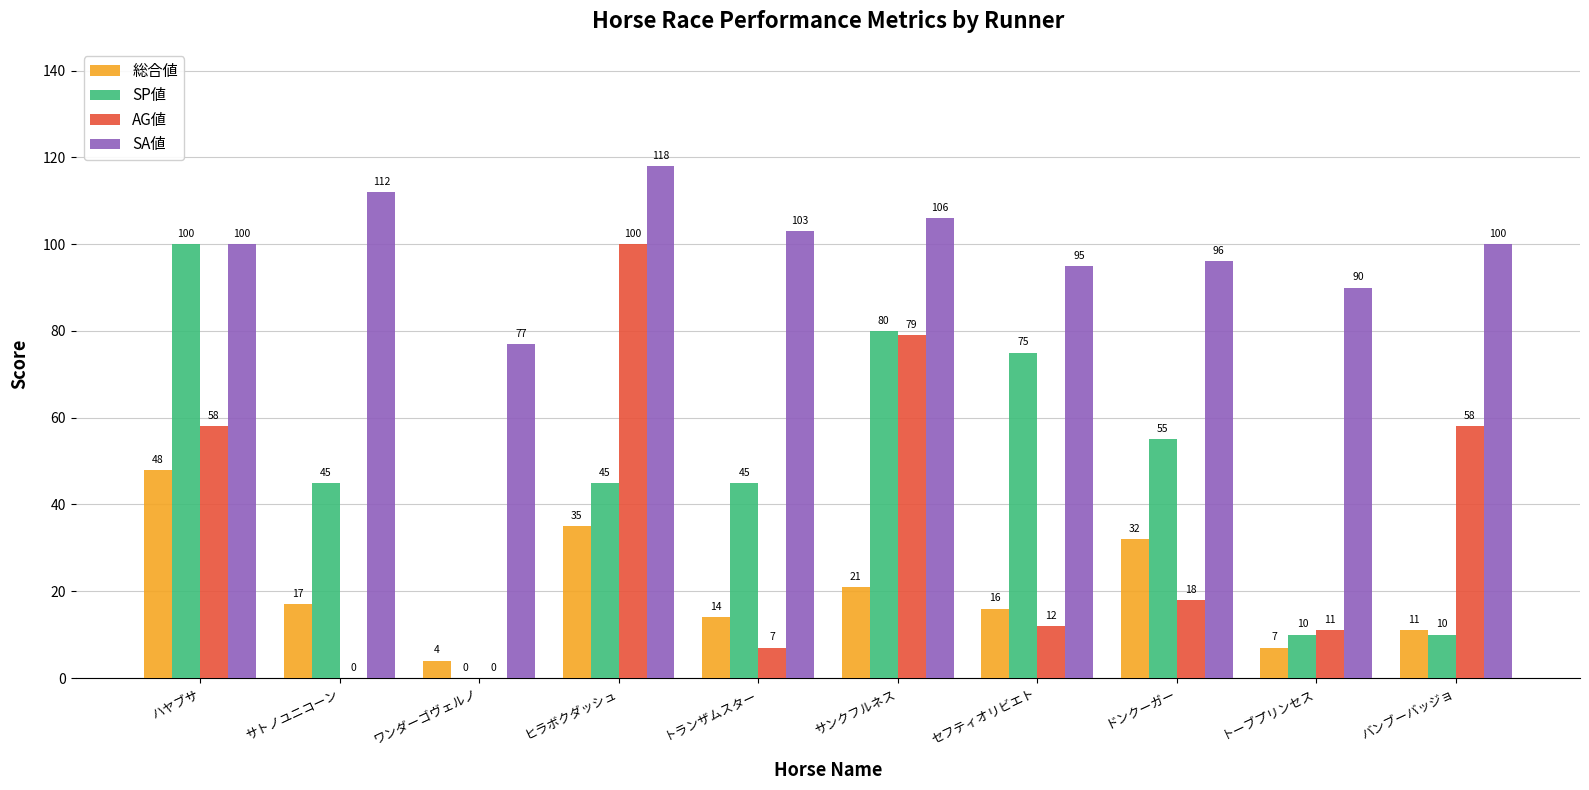

At which category does the chart reach its peak across all series?

ヒラボクダッシュ